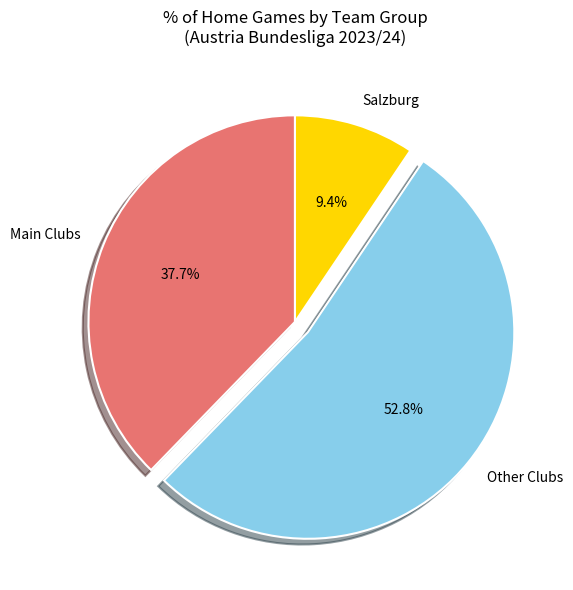

What is the ratio of the value at Main Clubs to the value at Other Clubs?

0.7